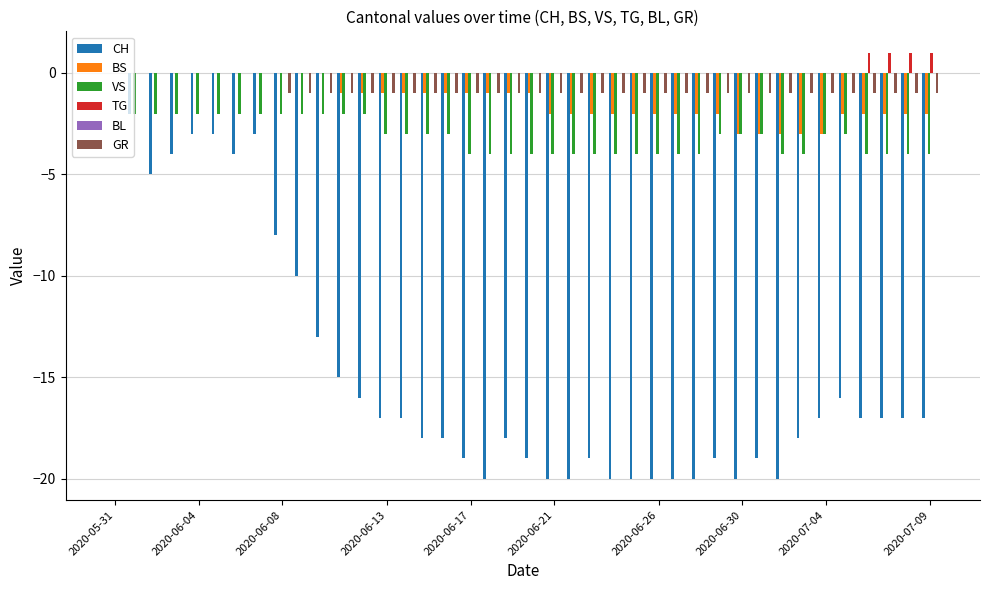

What is the sum of all GR values?

-32